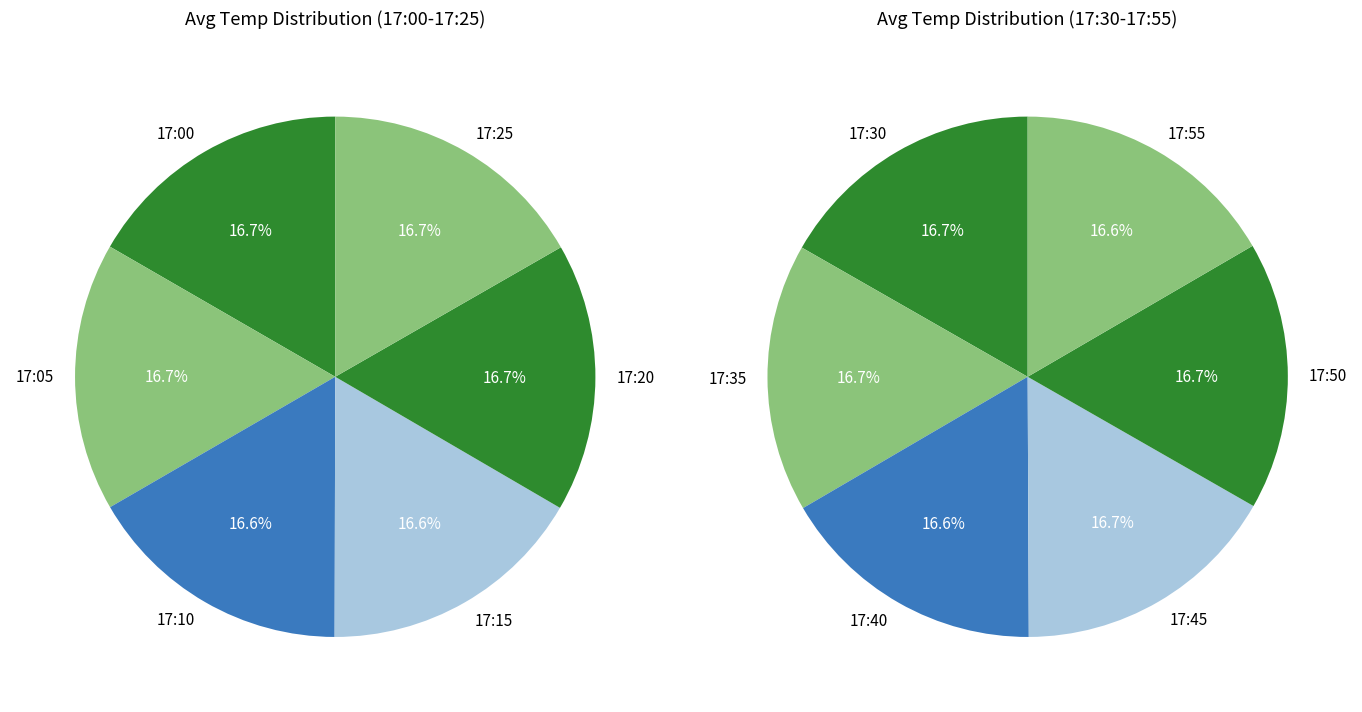

Combined, do 17:55 and 17:35 account for over 50%?

No